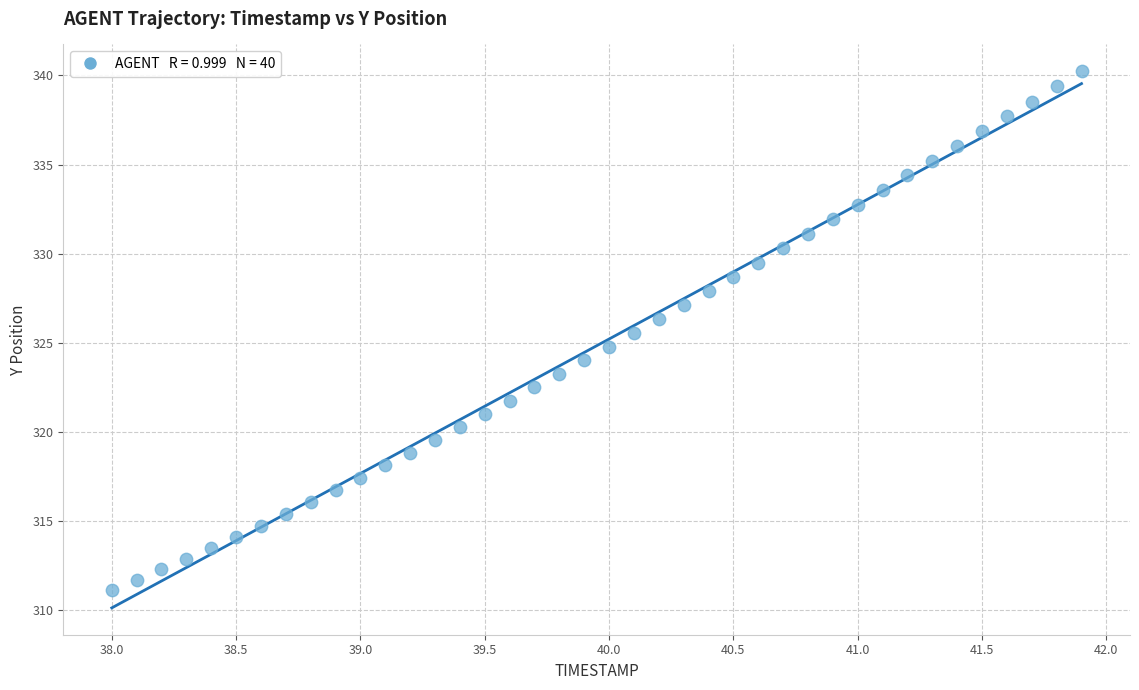

What is the range of X values (max minus min)?

3.9